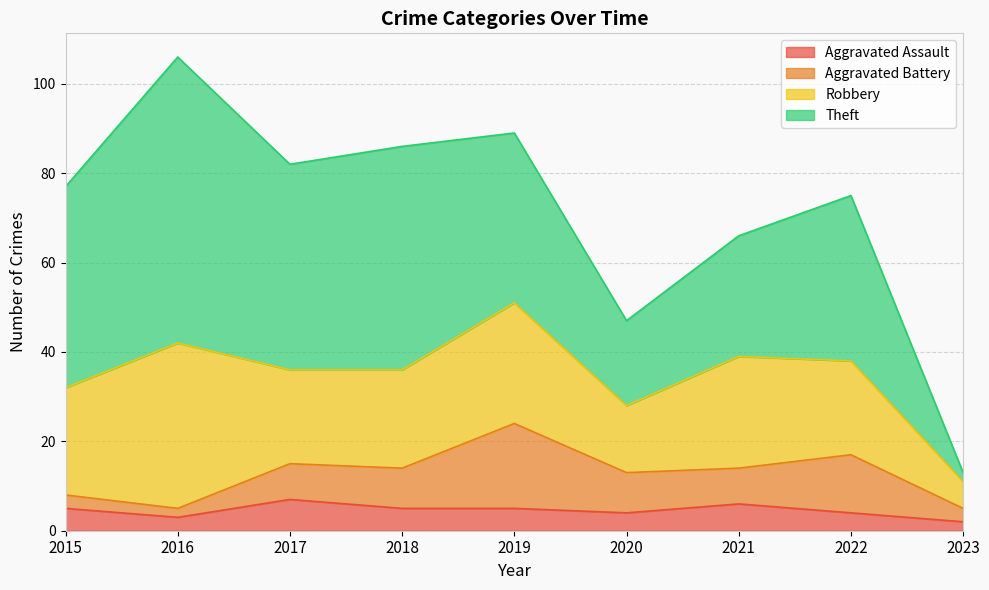

Is the value of Robbery at 2022 greater than the value of Aggravated Assault at 2018?

Yes